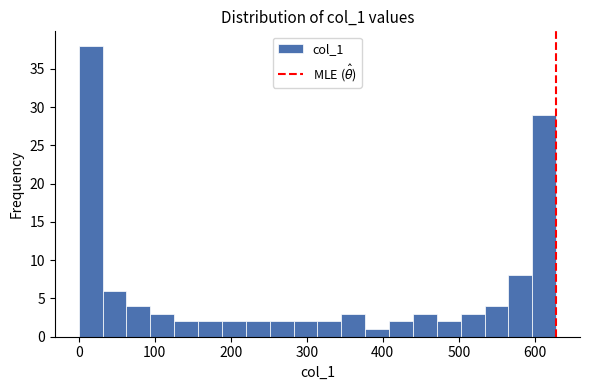

Read against the x-axis, roughly where is the centre of the tallest bar?

20